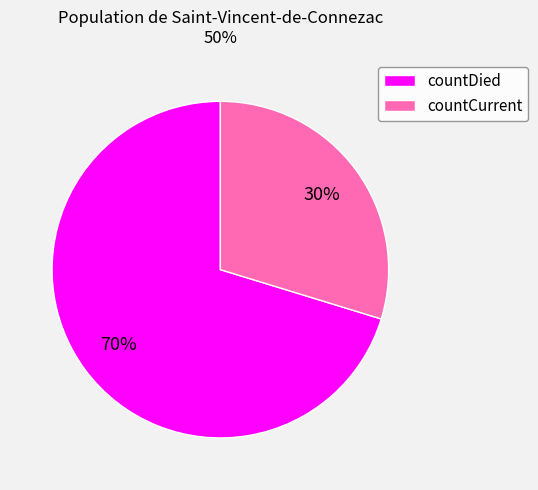

Which category accounts for the majority?

countDied